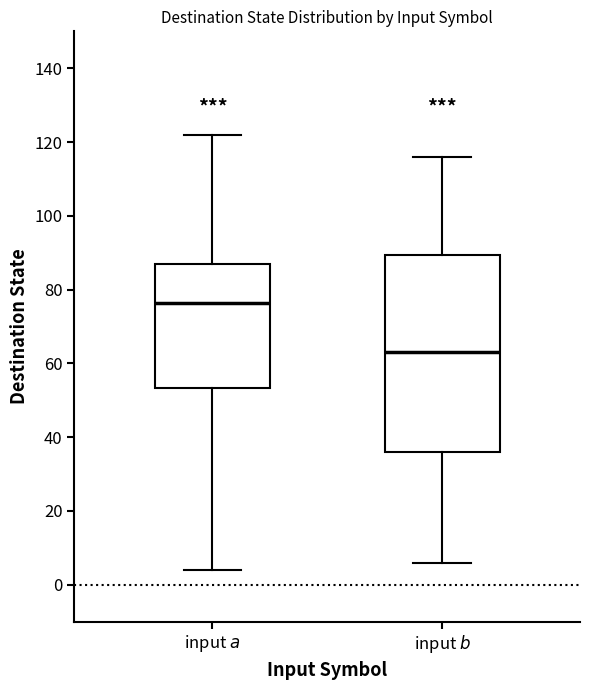

Which box is the tallest, from its lower edge to its upper edge?

input $b$